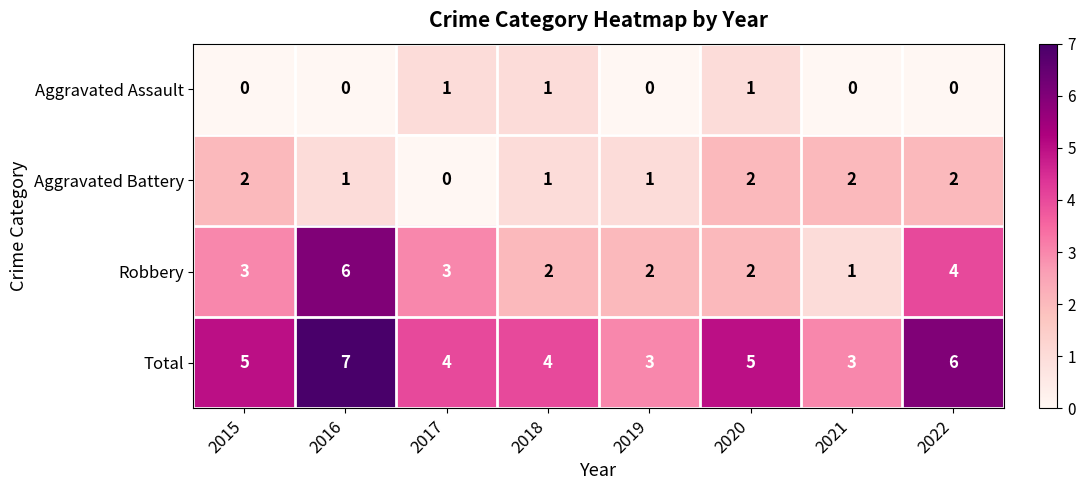

How many Aggravated Battery values are between 1 and 2?

7